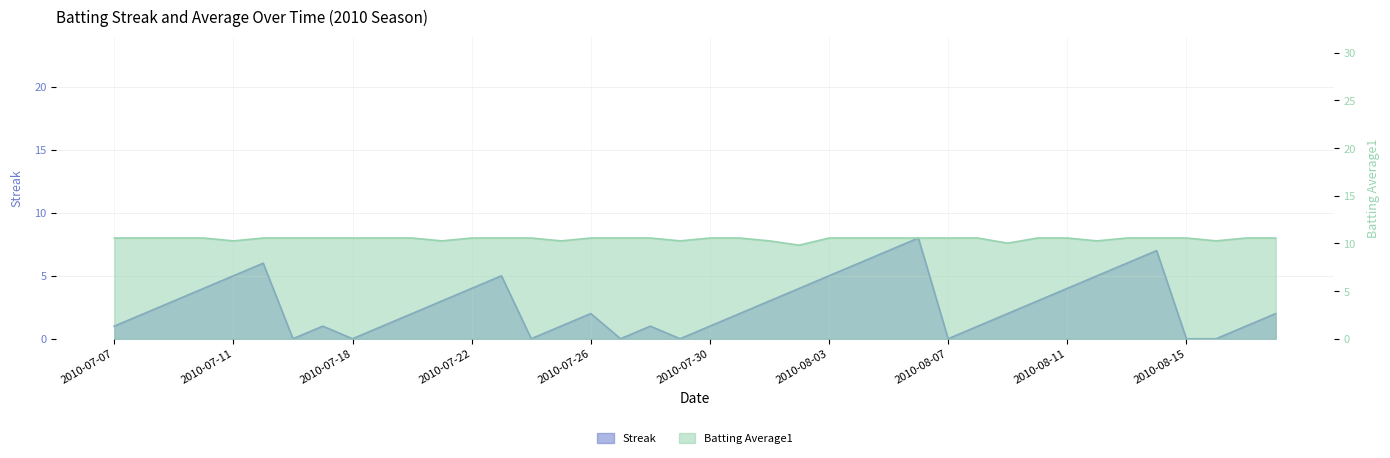

True or false: Streak has more than 2 interior local peaks.

True